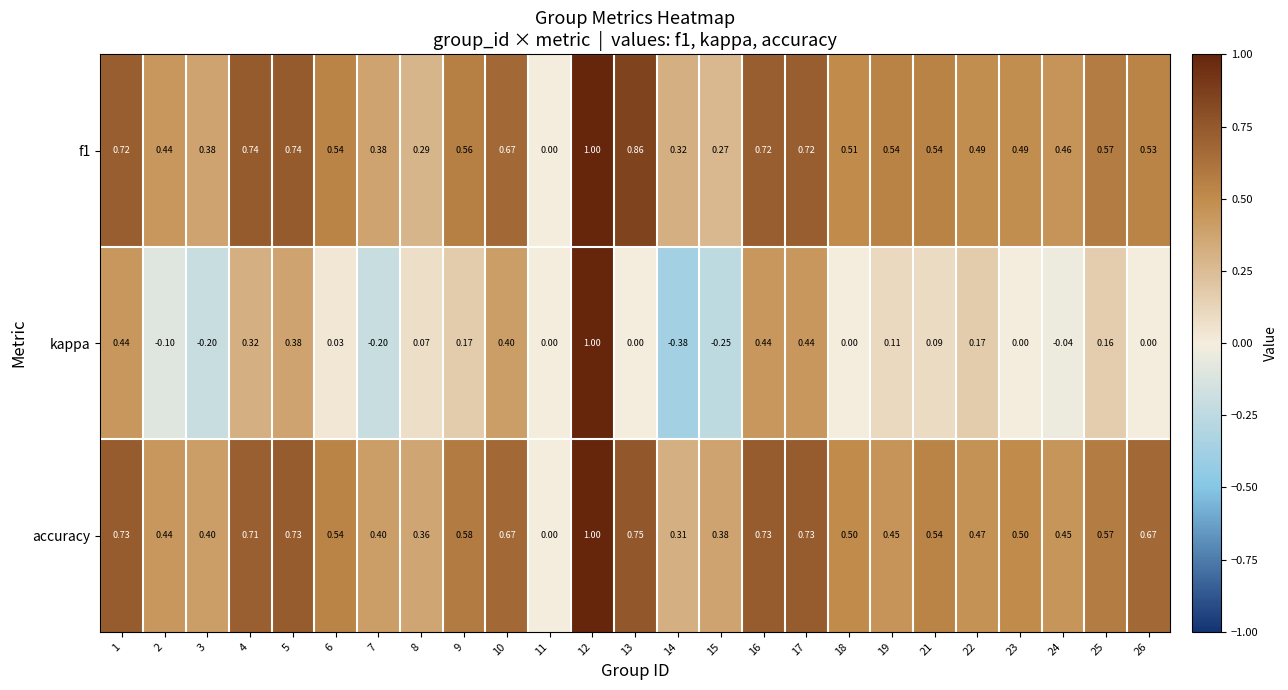

Which series has the largest total across all categories?

accuracy